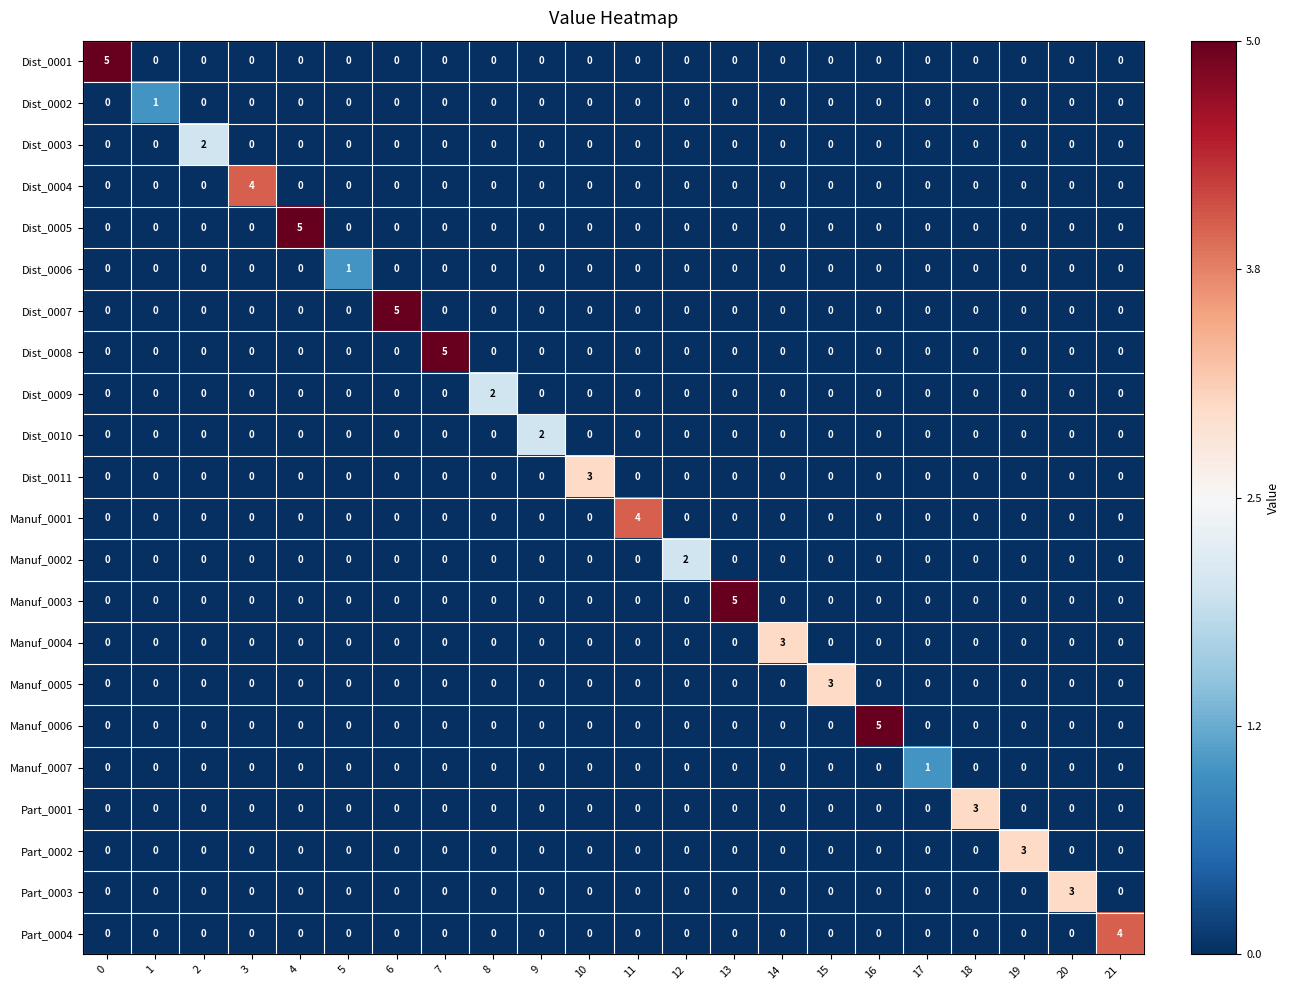

Count the number of data series in this chart.

22